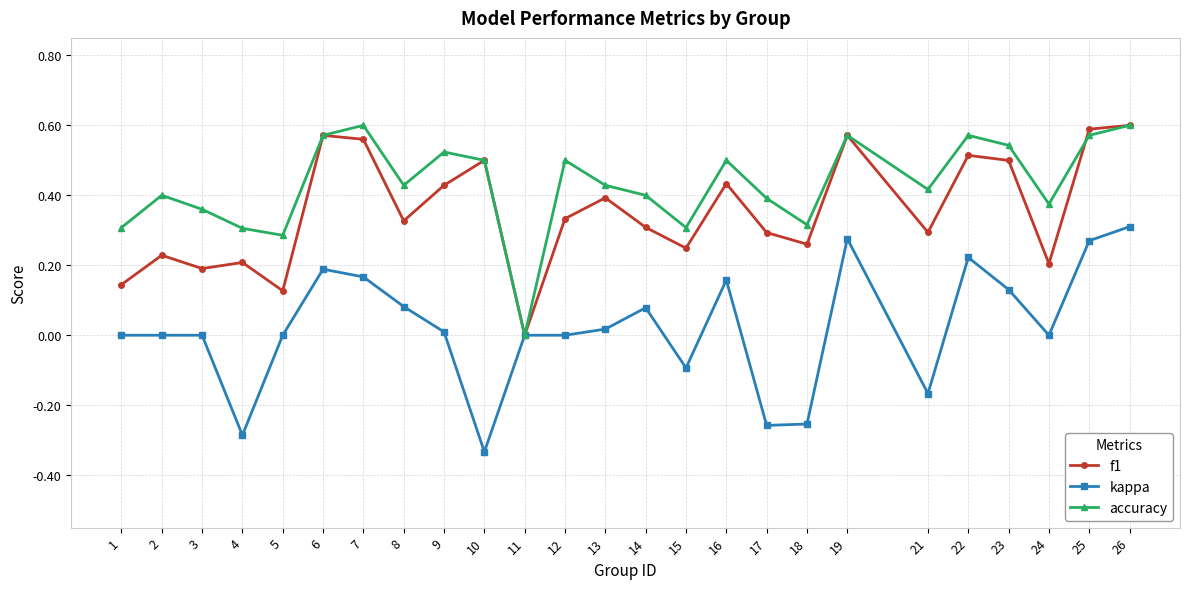

Does the chart display data point markers on the line(s)?

Yes